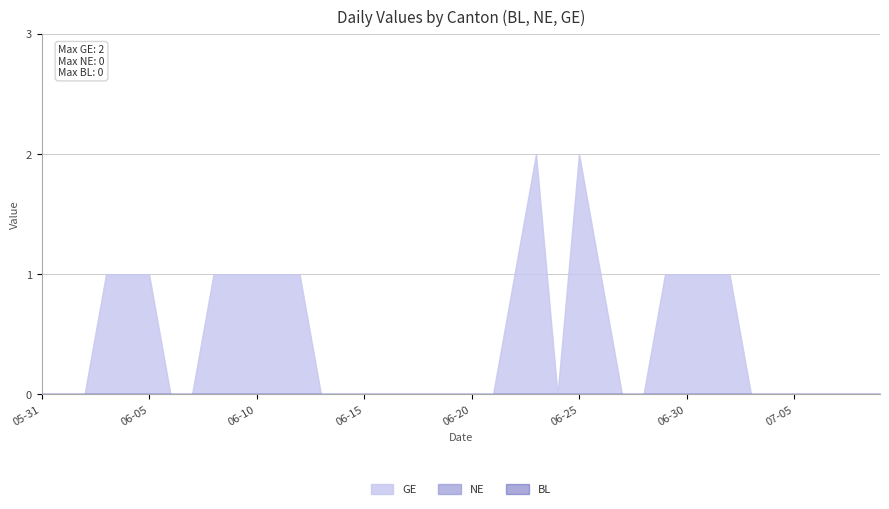

Does the chart display data point markers on the line(s)?

No